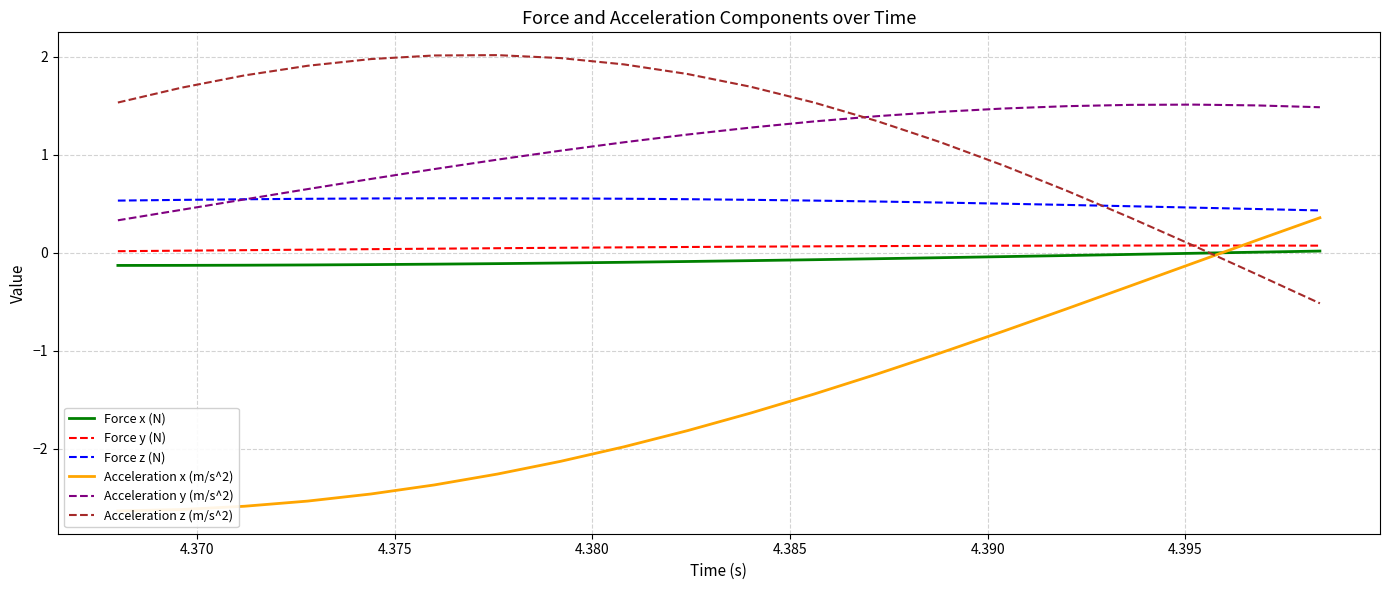

True or false: Force x (N) and Force z (N) cross at least once.

False